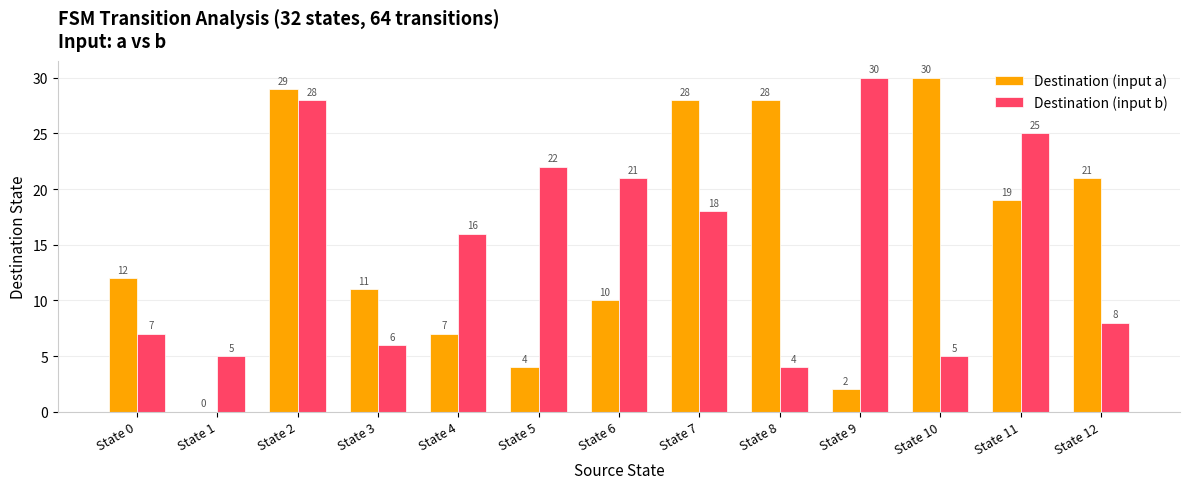

At which category is the sum across all series the highest?

State 2